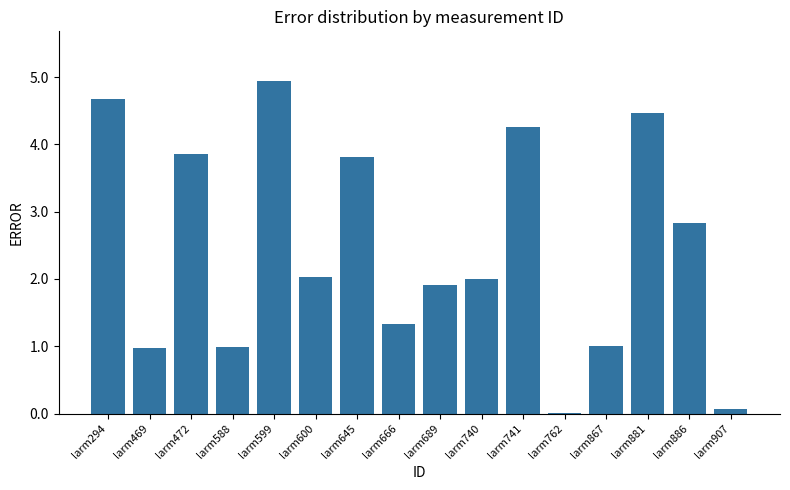

Which label corresponds to the largest value in the chart?

larm599